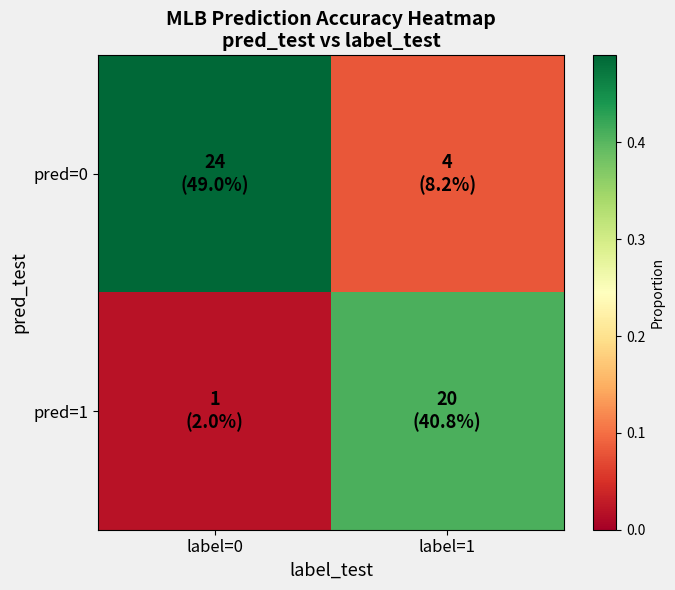

Which series has the widest spread of values?

pred=0